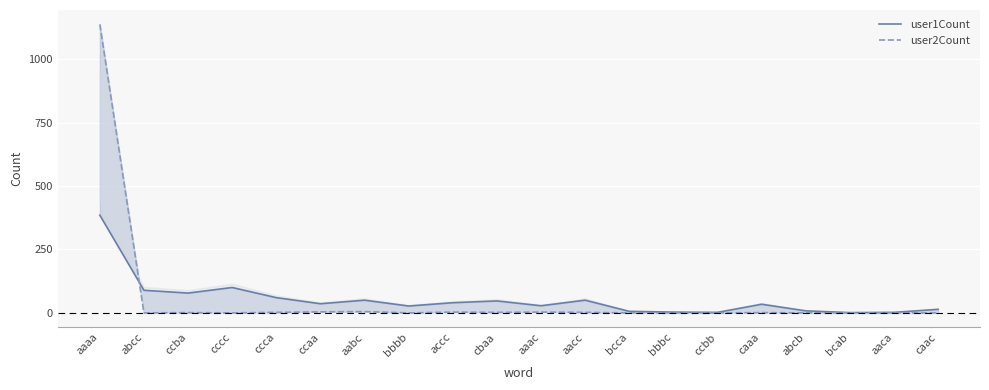

How many values in user2Count are above zero?

10